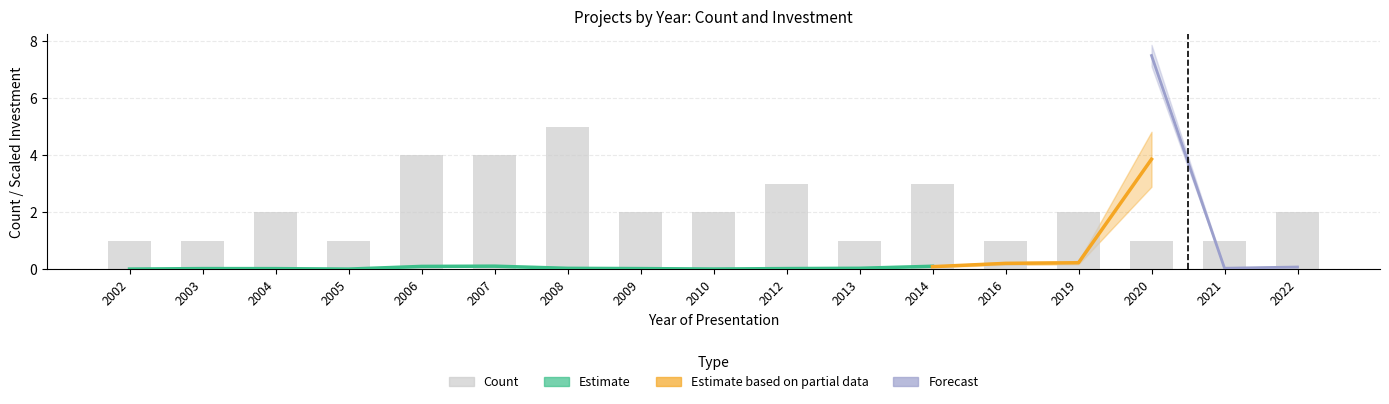

Reading left to right, extract all data points from this chart.

1	1	2	1	4	4	5	2	2	3	1	3	1	2	1	1	2